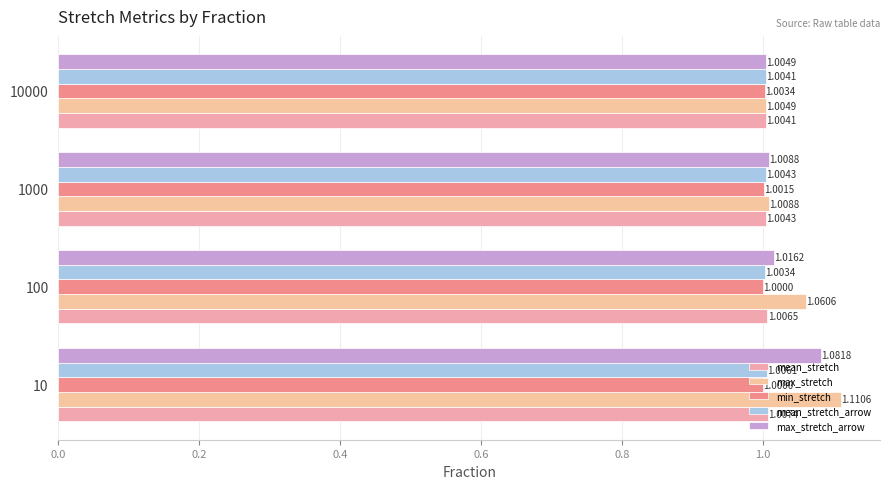

How many series are shown in this chart?

5